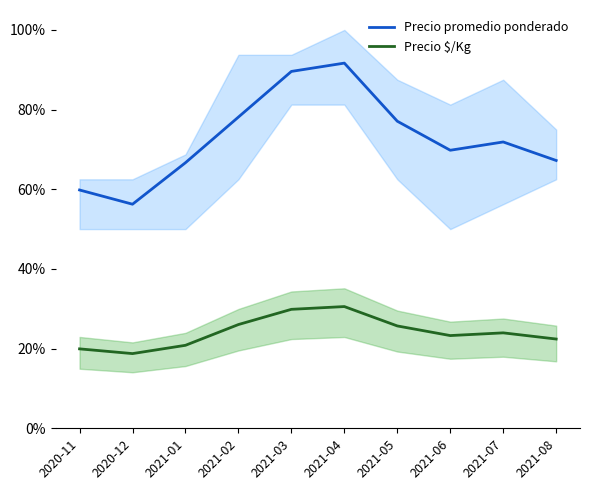

What is the sum of all Precio $/Kg values?

2.4